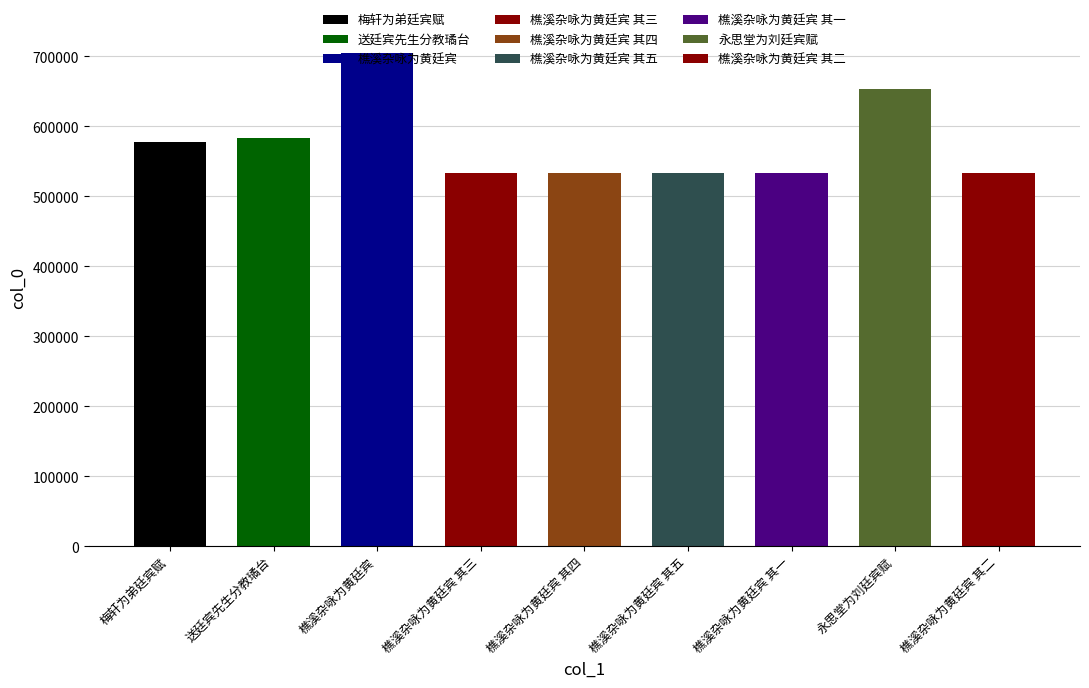

Rank the categories by value from lowest to highest.

樵溪杂咏为黄廷宾 其一, 樵溪杂咏为黄廷宾 其二, 樵溪杂咏为黄廷宾 其三, 樵溪杂咏为黄廷宾 其四, 樵溪杂咏为黄廷宾 其五, 梅轩为弟廷宾赋, 送廷宾先生分教璚台, 永思堂为刘廷宾赋, 樵溪杂咏为黄廷宾